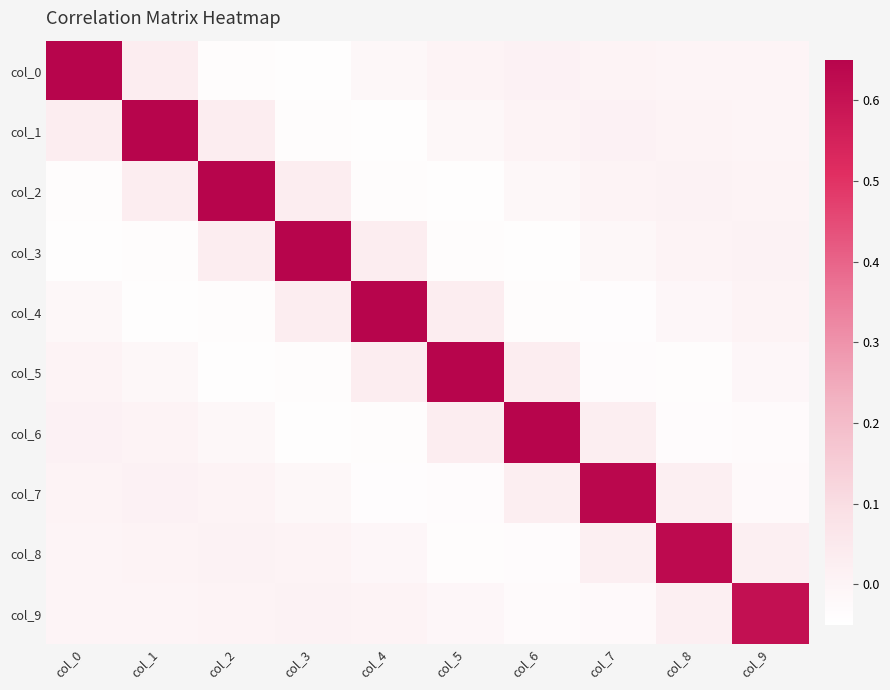

Reading left to right, transcribe all the data shown in this chart.

col_0: col_0=0.7	col_1=0.0	col_2=-0.0	col_3=-0.0	col_4=-0.0	col_5=0.0	col_6=0.0	col_7=0.0	col_8=-0.0	col_9=-0.0
col_1: col_0=0.0	col_1=0.7	col_2=0.0	col_3=-0.0	col_4=-0.0	col_5=-0.0	col_6=0.0	col_7=0.0	col_8=0.0	col_9=-0.0
col_2: col_0=-0.0	col_1=0.0	col_2=0.7	col_3=0.0	col_4=-0.0	col_5=-0.0	col_6=-0.0	col_7=0.0	col_8=0.0	col_9=0.0
col_3: col_0=-0.0	col_1=-0.0	col_2=0.0	col_3=0.7	col_4=0.0	col_5=-0.0	col_6=-0.0	col_7=-0.0	col_8=0.0	col_9=0.0
col_4: col_0=-0.0	col_1=-0.0	col_2=-0.0	col_3=0.0	col_4=0.7	col_5=0.0	col_6=-0.0	col_7=-0.0	col_8=-0.0	col_9=0.0
col_5: col_0=0.0	col_1=-0.0	col_2=-0.0	col_3=-0.0	col_4=0.0	col_5=0.7	col_6=0.0	col_7=-0.0	col_8=-0.0	col_9=-0.0
col_6: col_0=0.0	col_1=0.0	col_2=-0.0	col_3=-0.0	col_4=-0.0	col_5=0.0	col_6=0.6	col_7=0.0	col_8=-0.0	col_9=-0.0
col_7: col_0=0.0	col_1=0.0	col_2=0.0	col_3=-0.0	col_4=-0.0	col_5=-0.0	col_6=0.0	col_7=0.6	col_8=0.0	col_9=-0.0
col_8: col_0=-0.0	col_1=0.0	col_2=0.0	col_3=0.0	col_4=-0.0	col_5=-0.0	col_6=-0.0	col_7=0.0	col_8=0.6	col_9=0.0
col_9: col_0=-0.0	col_1=-0.0	col_2=0.0	col_3=0.0	col_4=0.0	col_5=-0.0	col_6=-0.0	col_7=-0.0	col_8=0.0	col_9=0.6